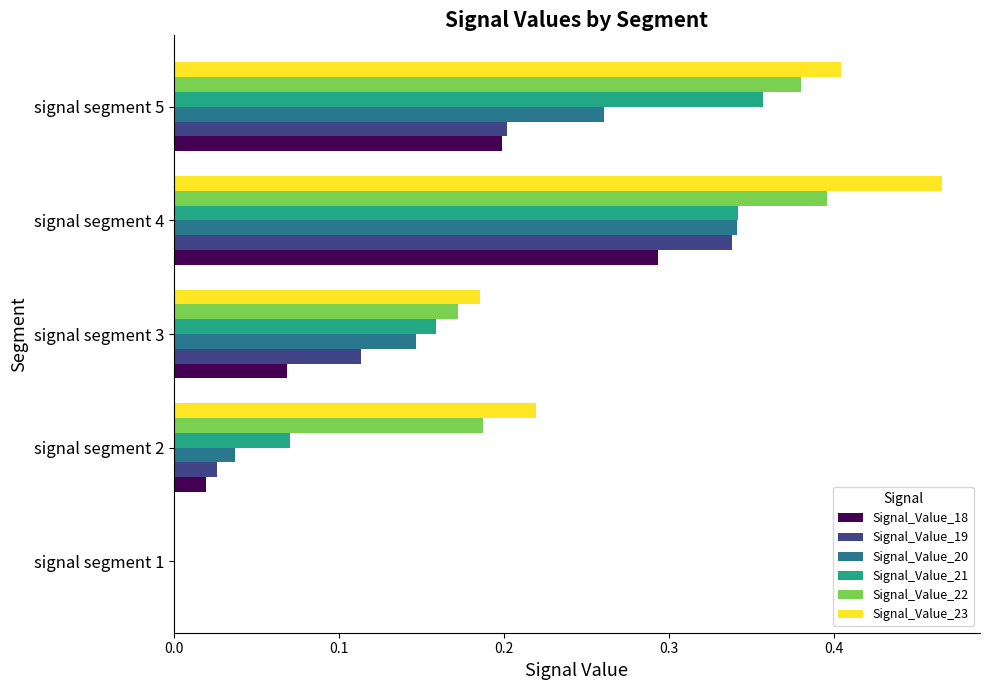

Which series changed the most between signal segment 1 and signal segment 3?

Signal_Value_23